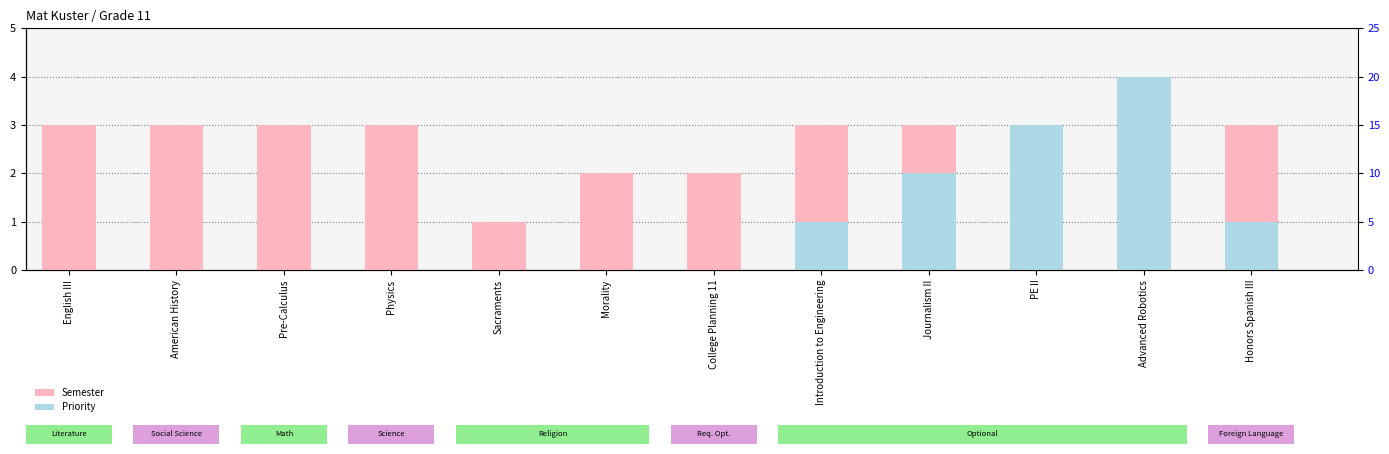

How many bars are there in total?

24